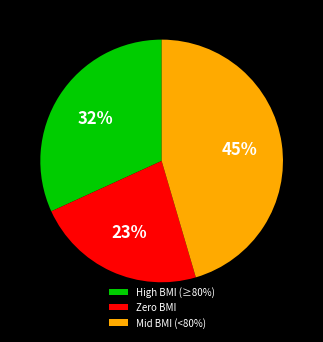

How many slices are in this pie chart?

3